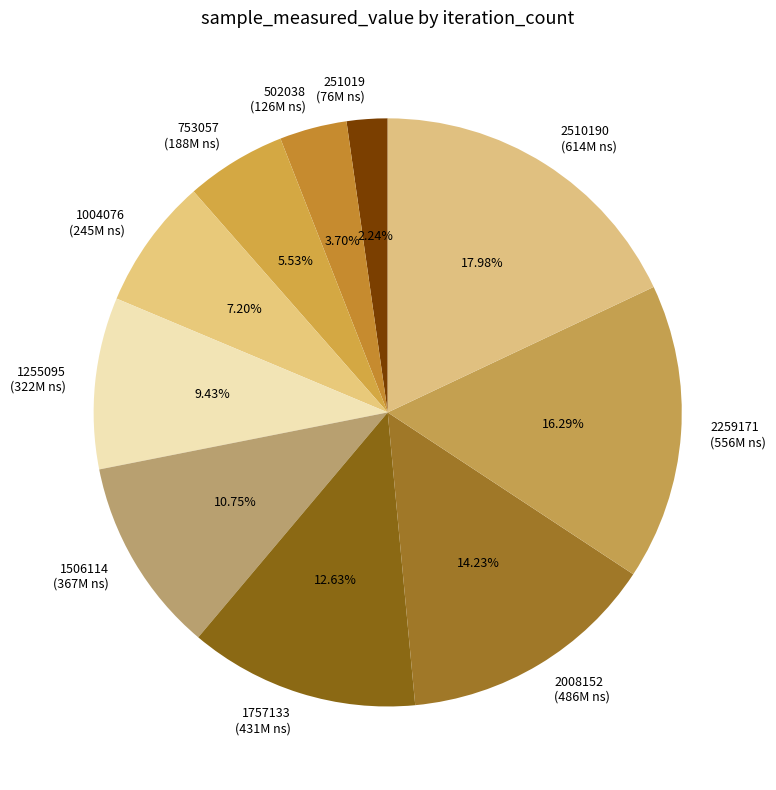

How many segments does this pie chart have?

10